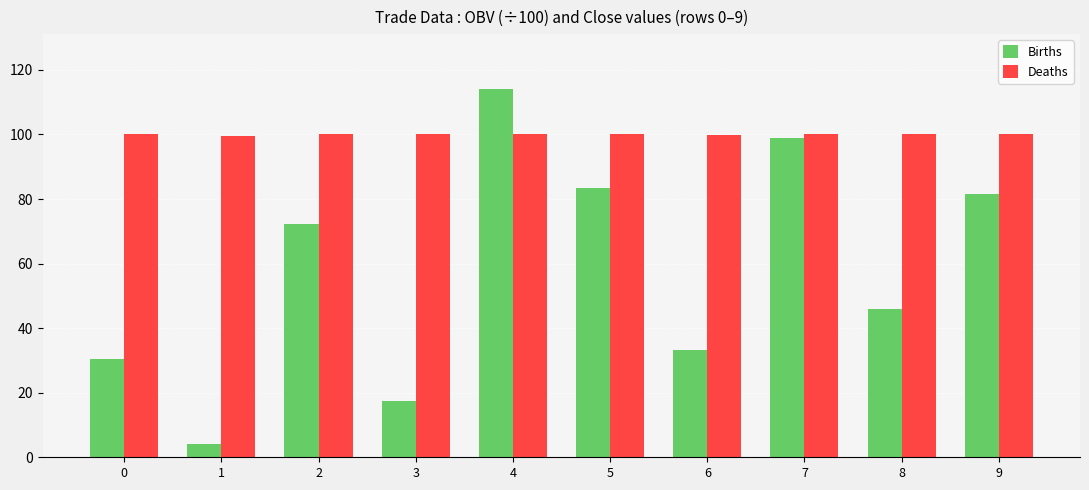

What is the value of the Deaths bar at the 2nd from the left?

99.6